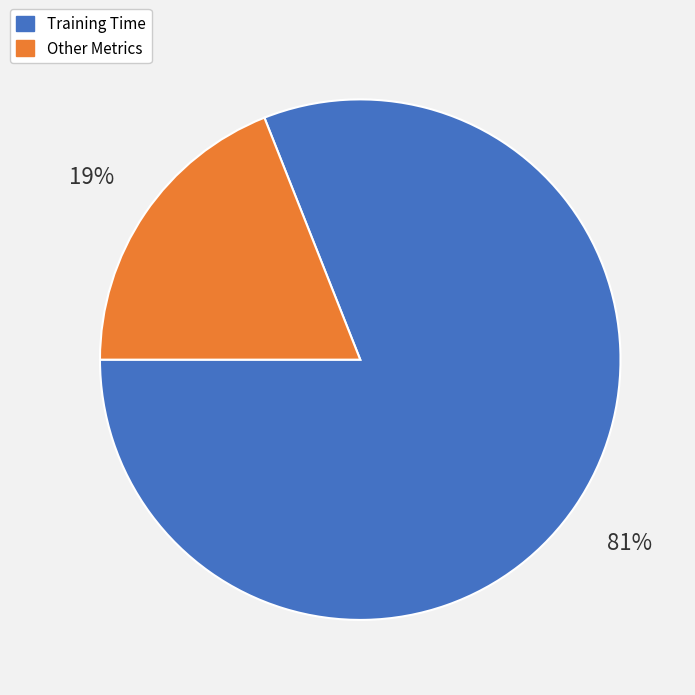

Count the number of slices in the pie.

2